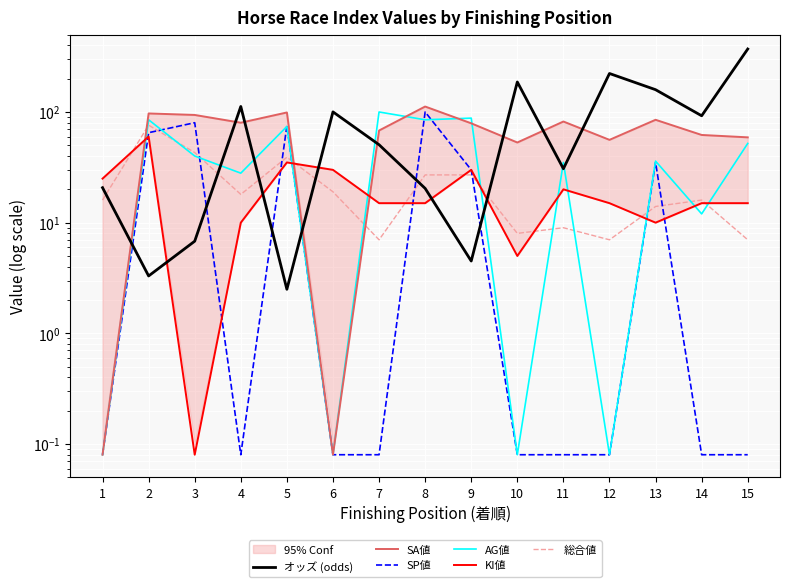

True or false: SP値 has a value of 167.1 at 8.

False